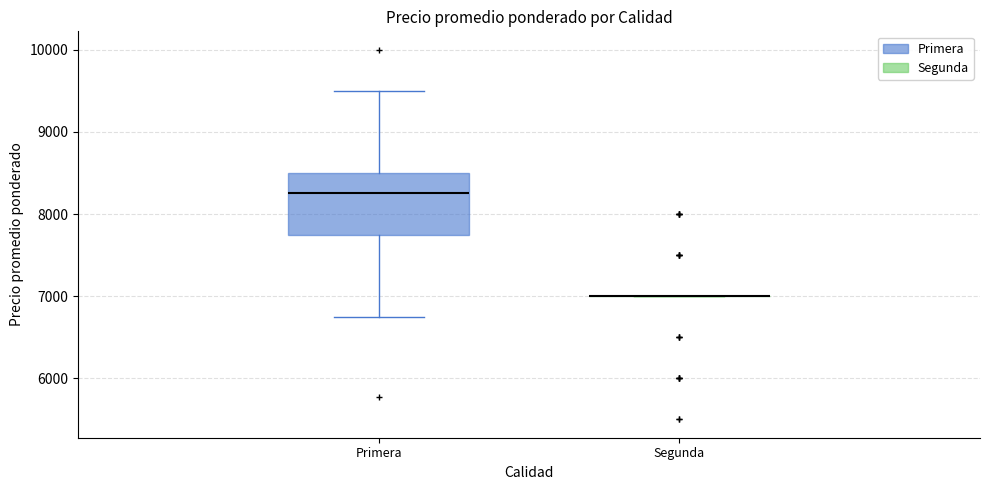

Comparing the boxes themselves (not the whiskers), which one is the tallest?

Primera